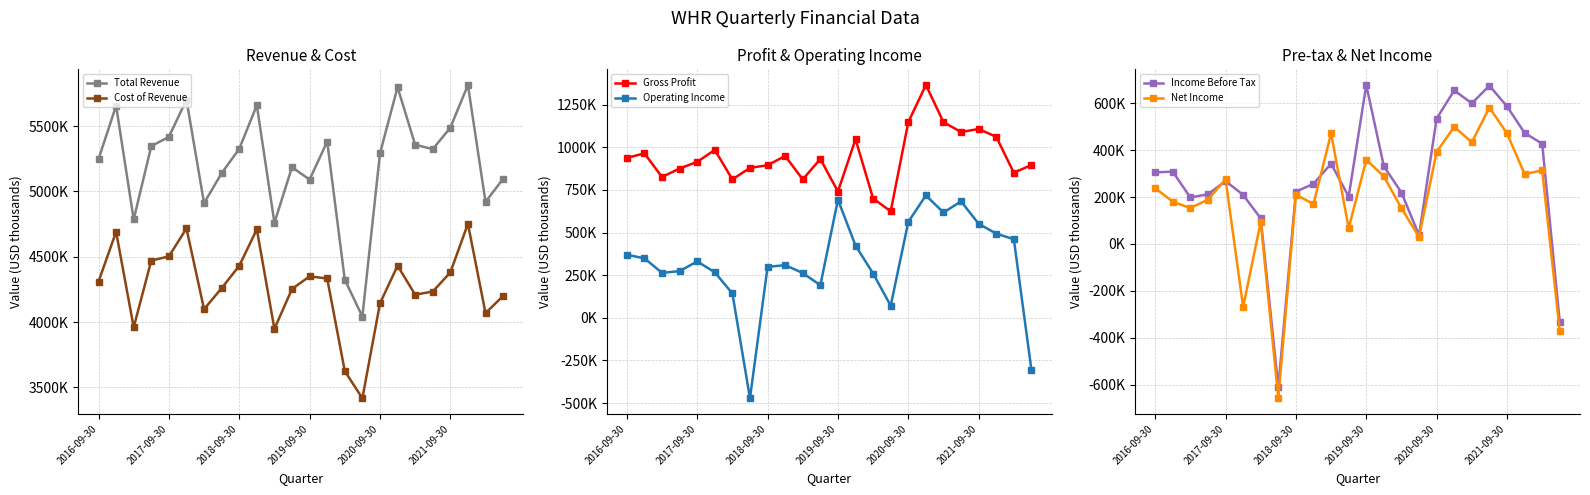

Reading left to right, what are all the values shown in this chart?

Total Revenue: 5248000	5656000	4786000	5347000	5418000	5702000	4911000	5140000	5326000	5660000	4760000	5186000	5091000	5382000	4325000	4042000	5291000	5798000	5358000	5324000	5488000	5815000	4920000	5097000
Cost of Revenue: 4310000	4691000	3960000	4471000	4503000	4717000	4099000	4260000	4431000	4710000	3948000	4254000	4350000	4334000	3625000	3417000	4143000	4432000	4210000	4234000	4380000	4753000	4069000	4200000
Gross Profit: 938000	965000	826000	876000	915000	985000	812000	880000	895000	950000	812000	932000	741000	1048000	700000	625000	1148000	1366000	1148000	1090000	1108000	1062000	851000	897000
Operating Income: 370000	349000	264000	274000	331000	267000	143000	-472000	299000	309000	263000	191000	693000	424000	260000	71000	563000	718000	618000	683000	552000	494000	461000	-306000
Income Before Tax: 305000	308000	198000	212000	268000	209000	109000	-609000	223000	256000	342000	202000	677000	331000	219000	37000	534000	654000	599000	674000	586000	473000	427000	-332000
Net Income: 238000	180000	153000	189000	276000	-268000	94000	-657000	210000	170000	471000	67000	358000	288000	152000	30000	392000	499000	433000	581000	471000	298000	313000	-371000